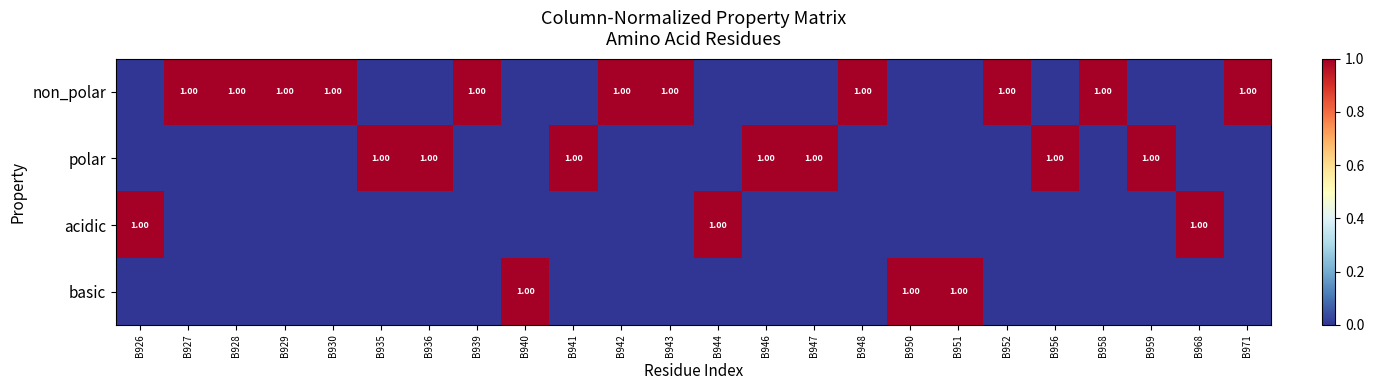

At which category is the sum across all series the highest?

B926